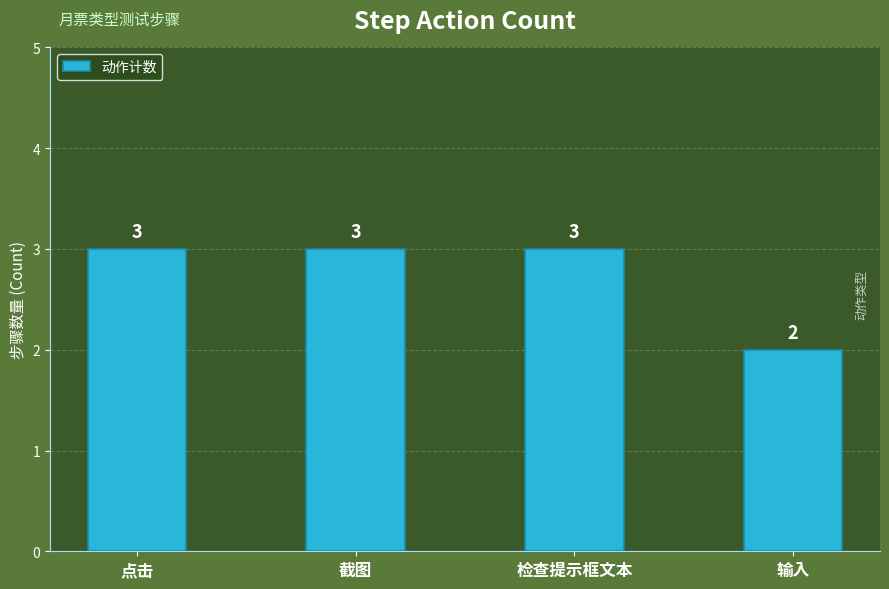

Reading right to left, list all the values displayed in this chart.

2	3	3	3